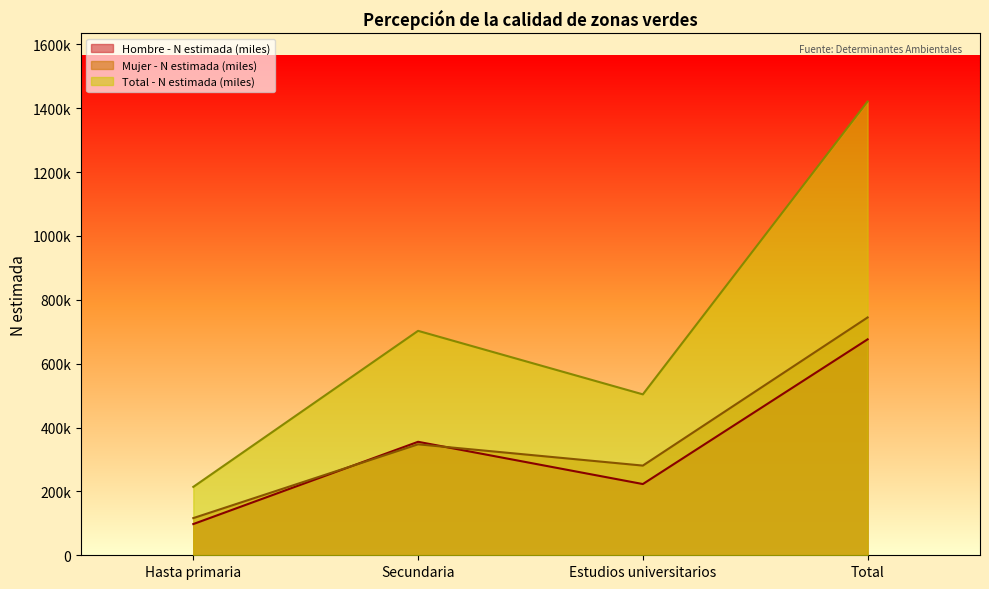

What is the maximum value for Total - N estimada (miles)?

1421073